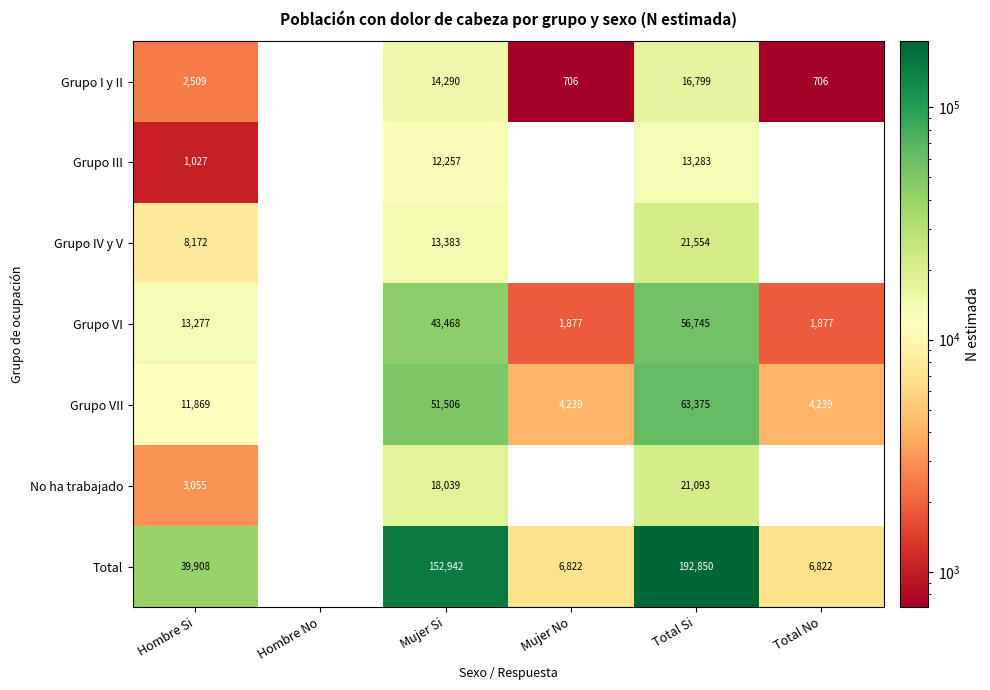

What is the difference between the highest and lowest values at Mujer Si?

140685